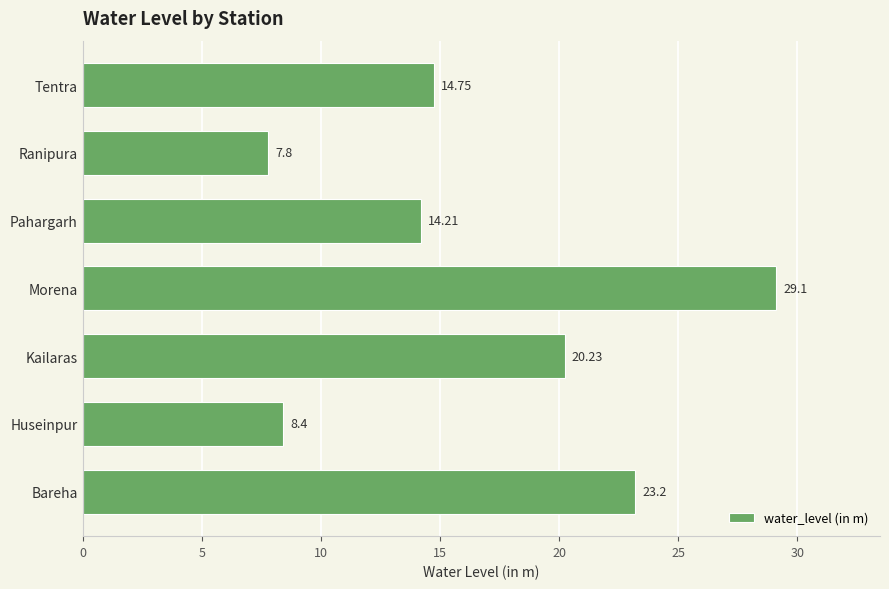

What is the ratio of the value at Tentra to the value at Morena?

0.5